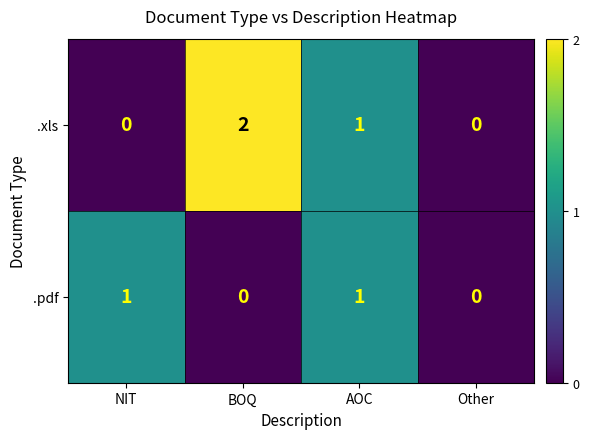

At which label is .xls closest to 1?

AOC